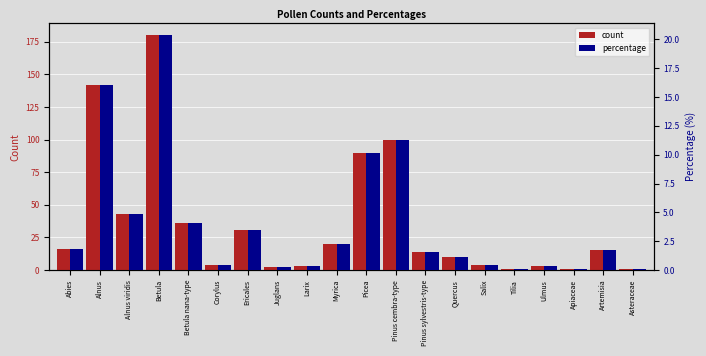

How many groups of bars are there?

20